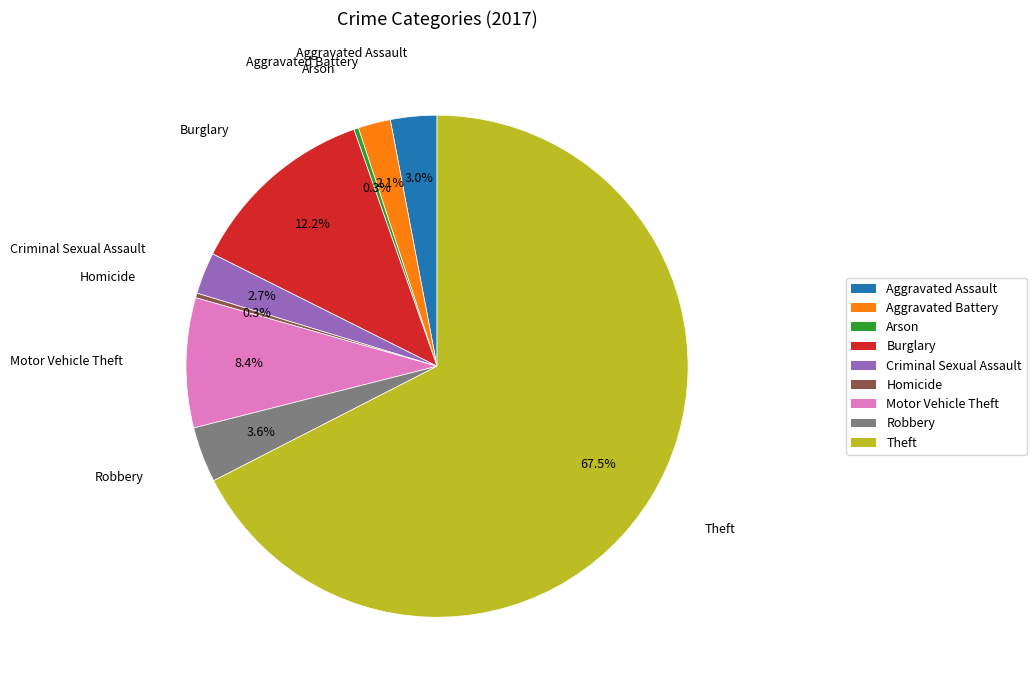

To the nearest percent, what portion does Aggravated Assault represent?

3%